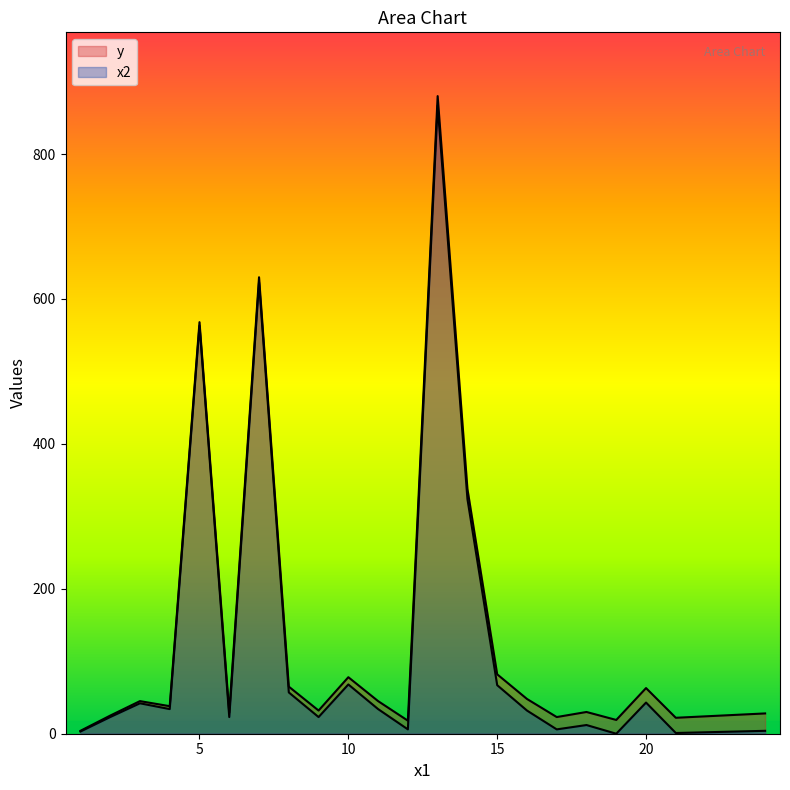

At which label does y first exceed 38?

3